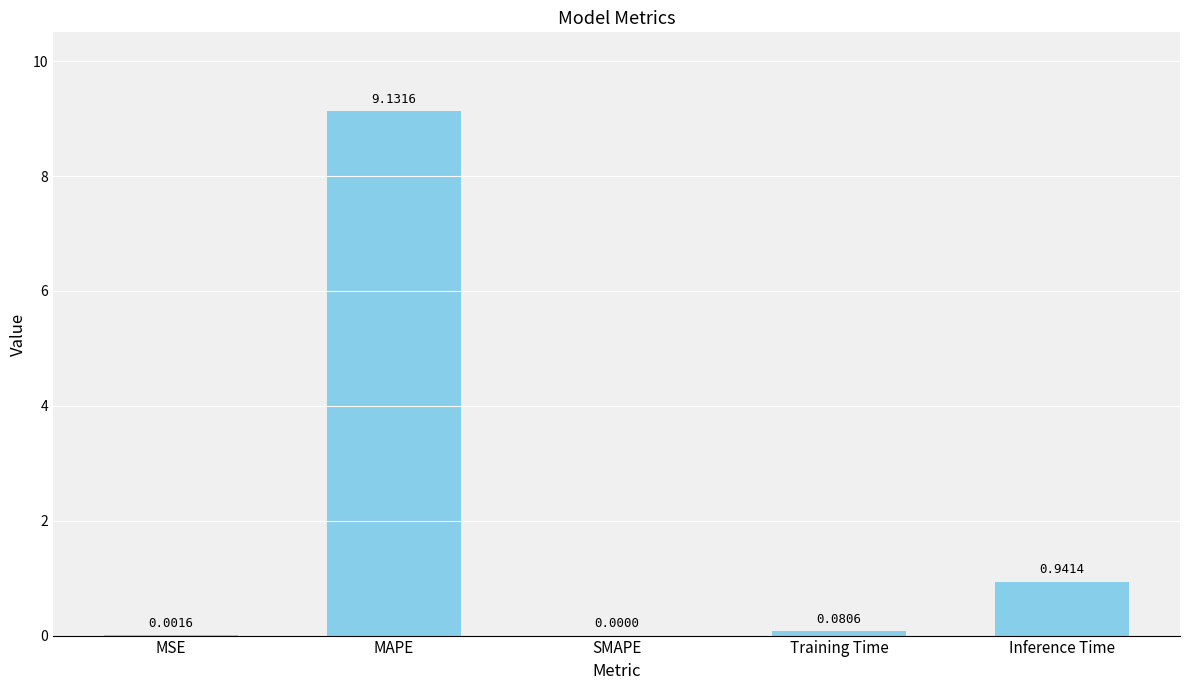

What is the difference between the values at SMAPE and MAPE?

9.1